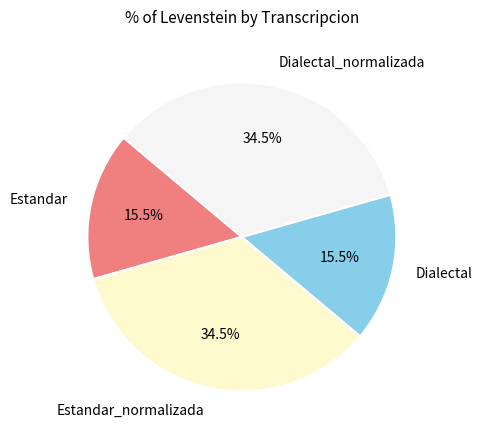

What is the ratio of the value at Estandar_normalizada to the value at Dialectal_normalizada?

1.0